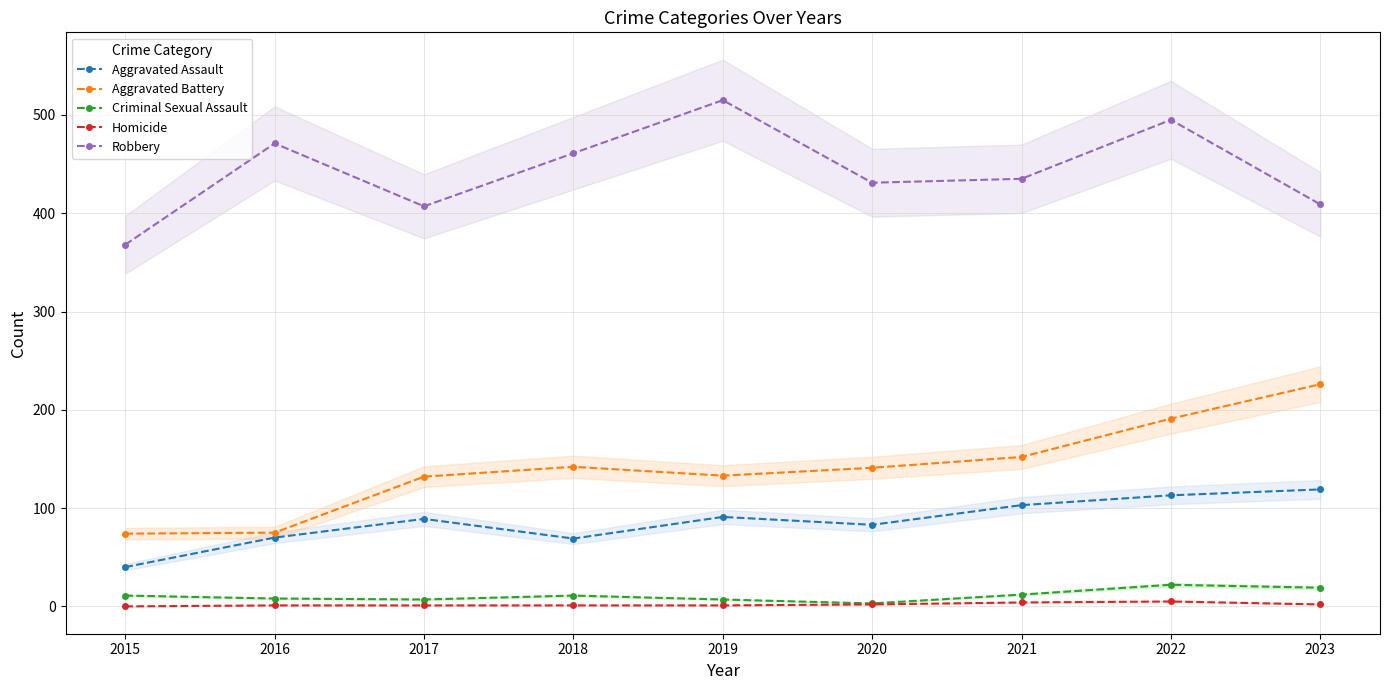

Where is the first local maximum for Criminal Sexual Assault?

2018